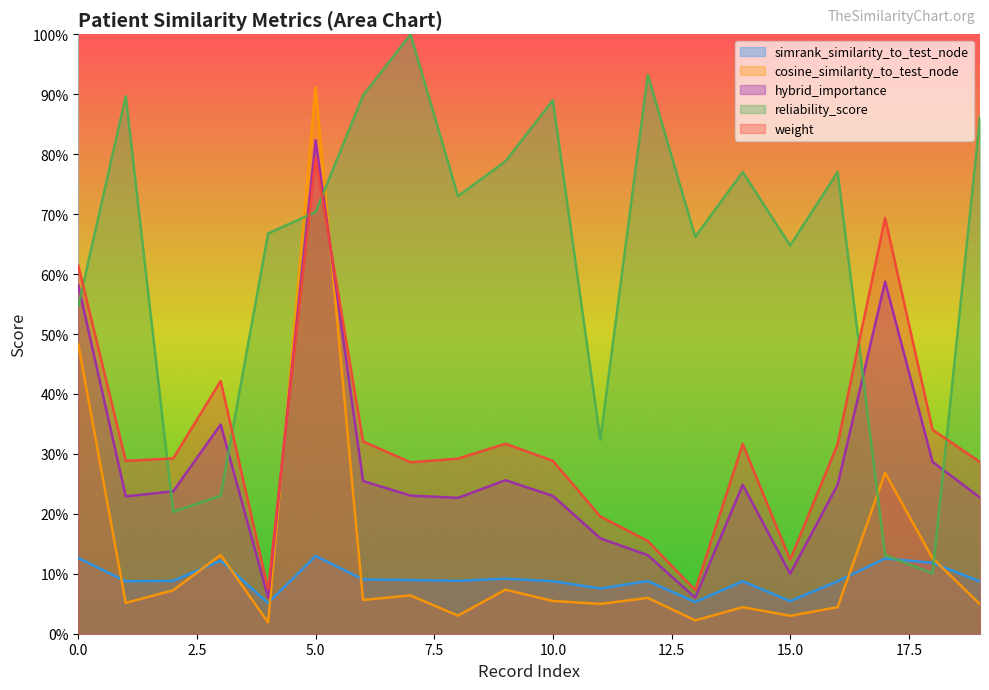

At which category does the chart reach its peak across all series?

7